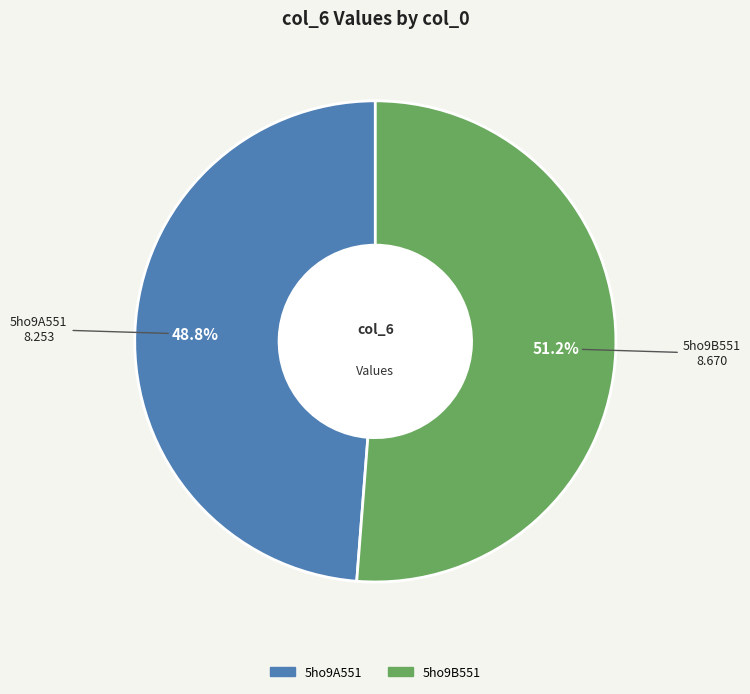

Which slice is the smallest?

5ho9A551